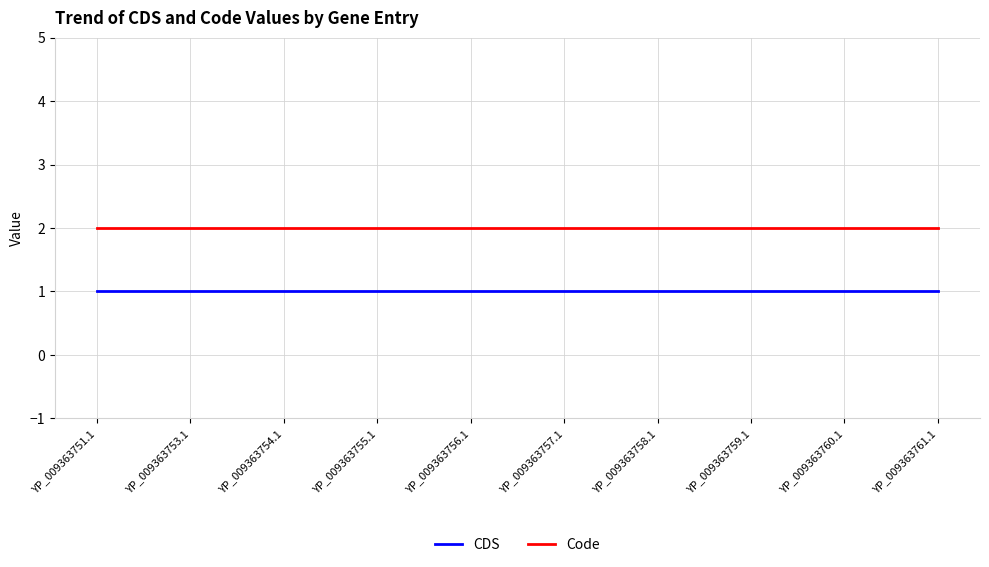

What is the total value across all series at YP_009363756.1?

3